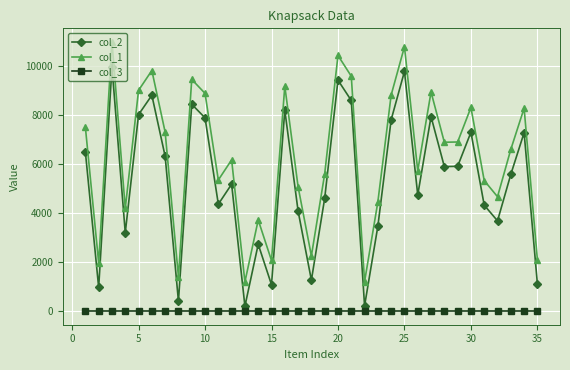

Rank the series by their average value, from highest to lowest.

col_1, col_2, col_3